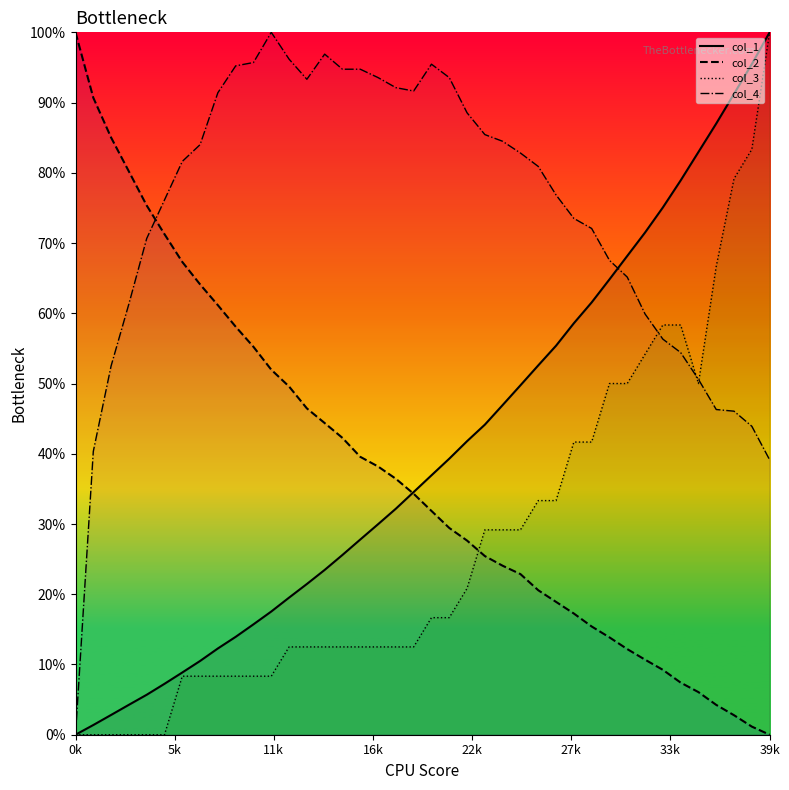

What is the difference between the highest and lowest values at 0k?

100.0